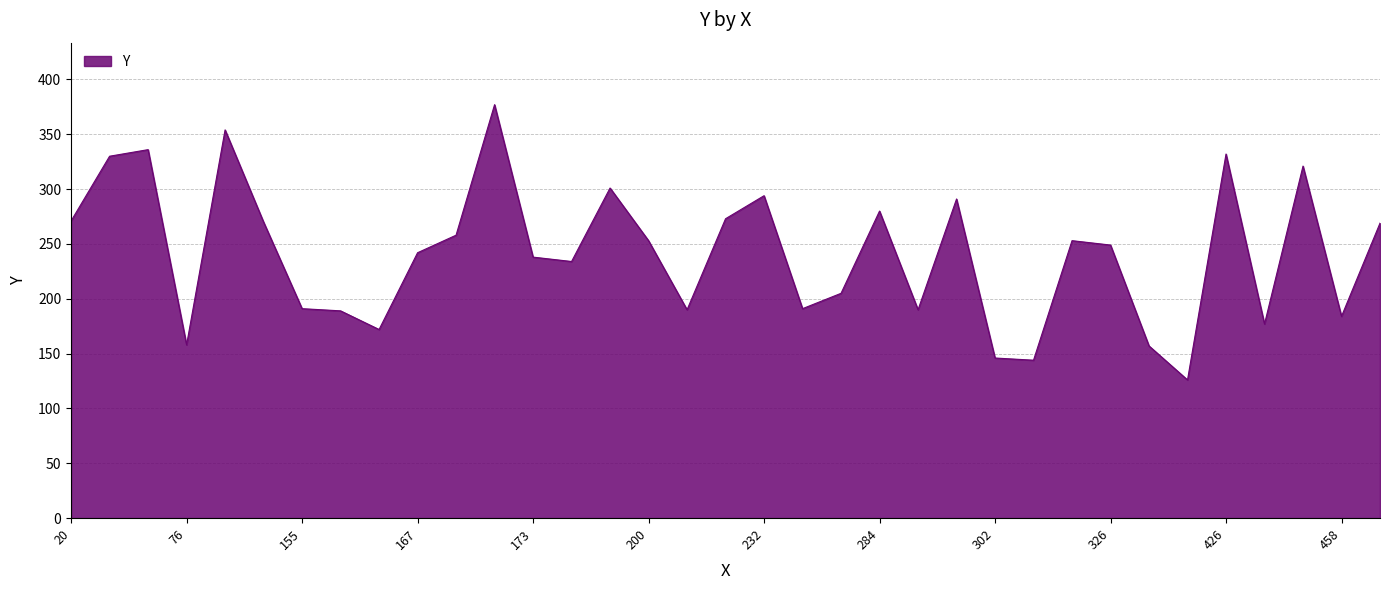

What is the smallest value displayed?

126